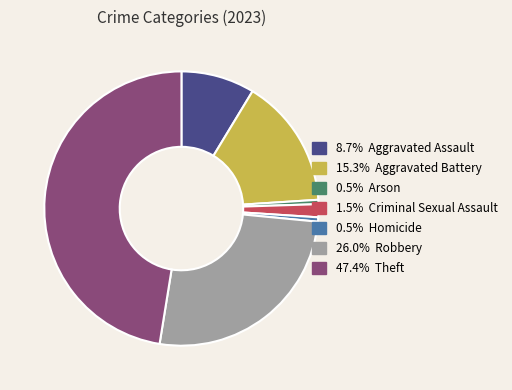

Does any single category account for the majority?

No